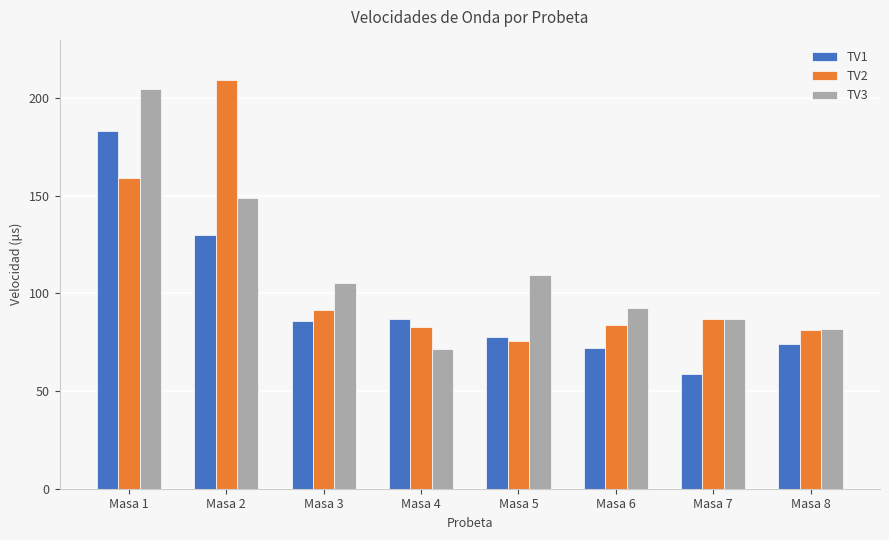

Rank the series at Masa 2 from highest to lowest value.

TV2, TV3, TV1